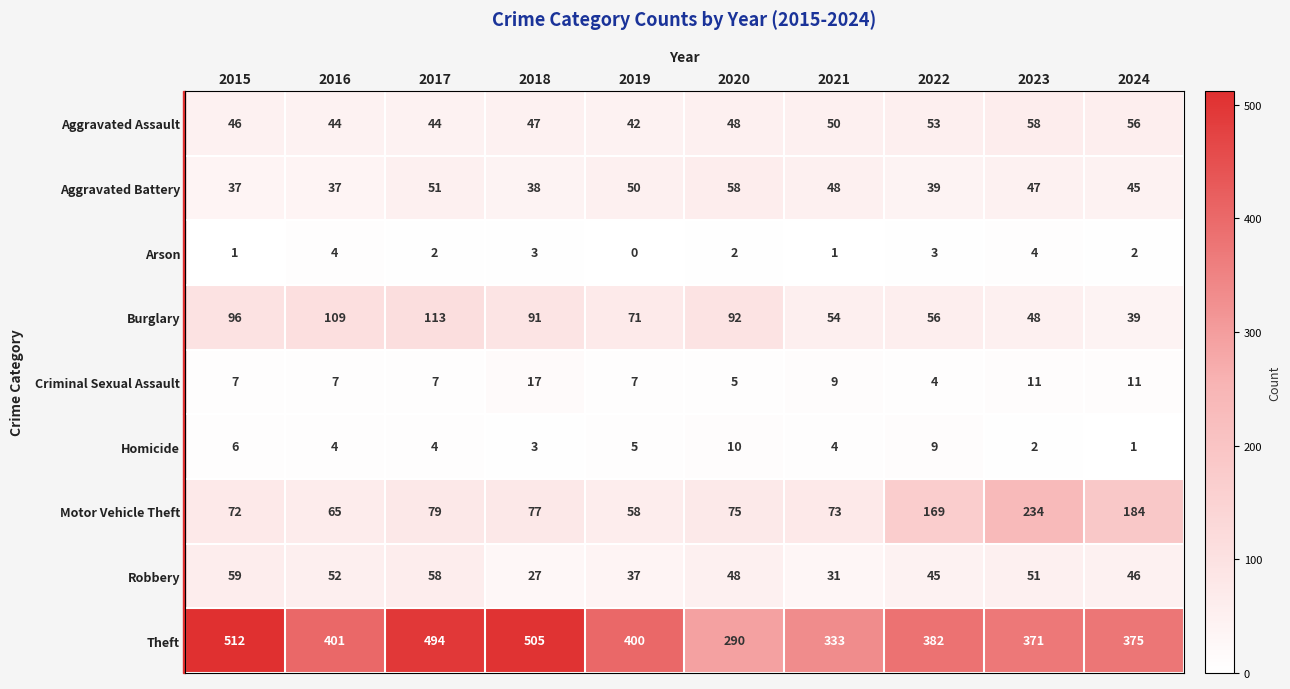

Is it true that Motor Vehicle Theft equals 77 at 2018?

True